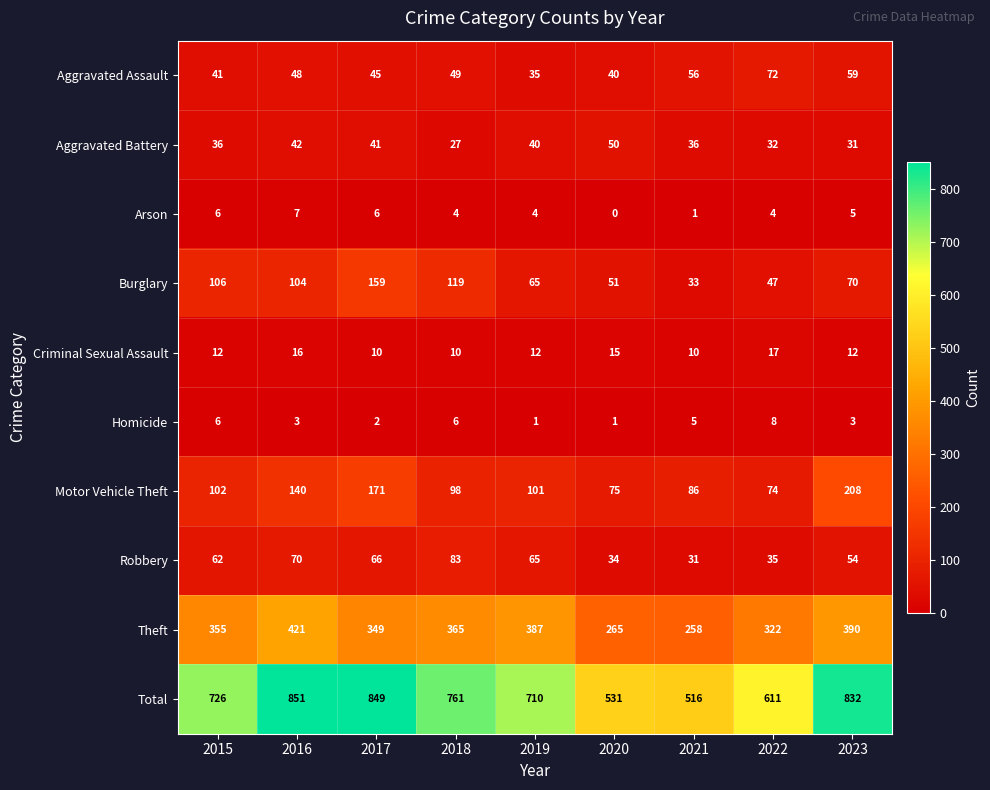

How many distinct data groups are displayed?

10